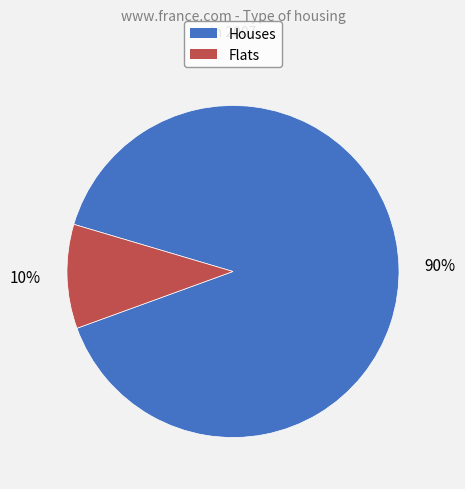

Which category has the smallest portion of the pie?

Flats